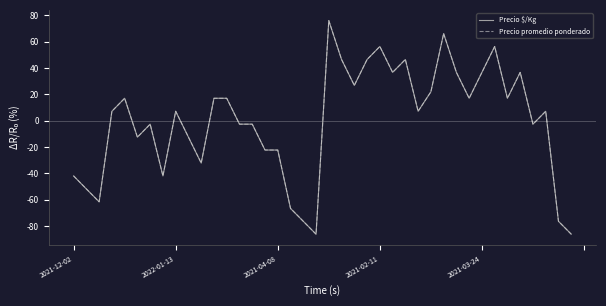

Which series has the largest range (max minus min)?

Precio promedio ponderado